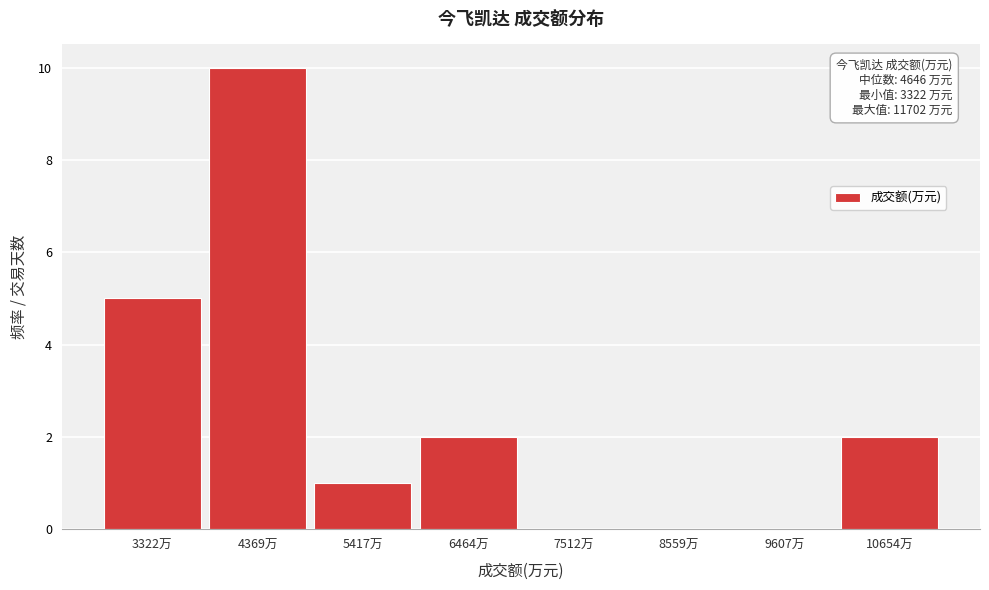

Reading left to right, extract all data points from this chart.

3322万=5	4369万=10	5417万=1	6464万=2	7512万=0	8559万=0	9607万=0	10654万=2